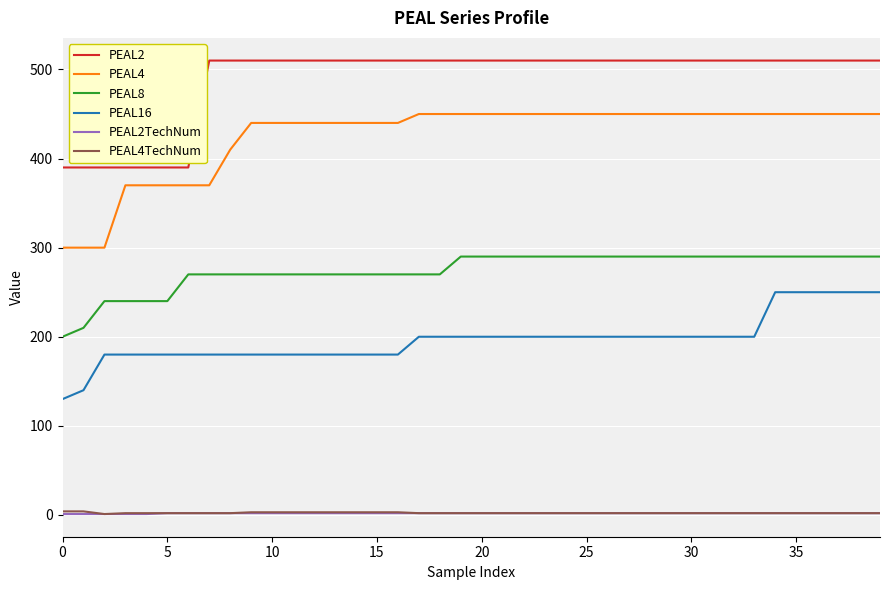

Which series has the widest spread of values?

PEAL4